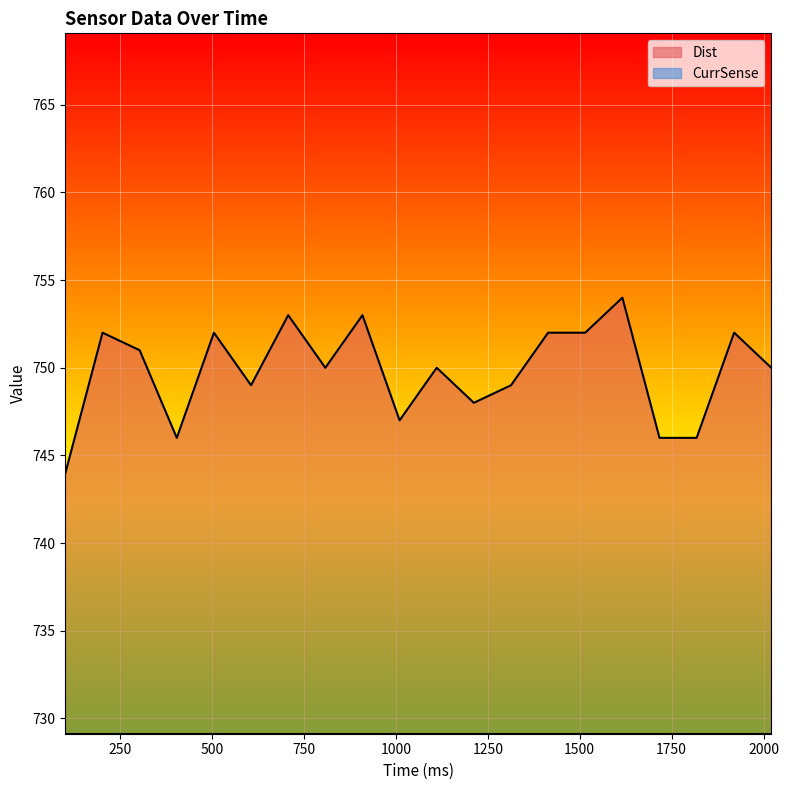

Does the chart display data point markers on the line(s)?

No